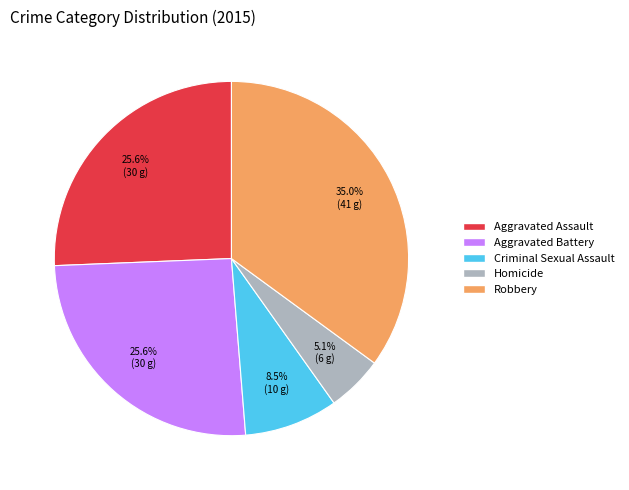

Combined, do Aggravated Assault and Criminal Sexual Assault account for over 50%?

No